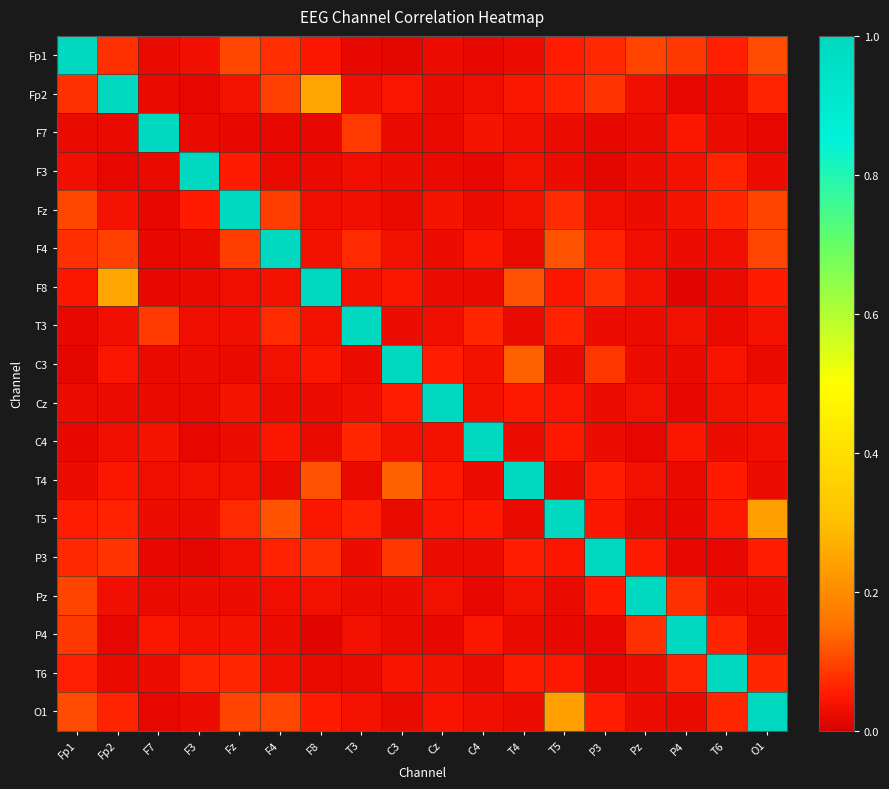

Reading left to right, transcribe all the data shown in this chart.

Fp1: Fp1=1.0	Fp2=0.1	F7=0.0	F3=0.0	Fz=0.1	F4=0.1	F8=0.0	T3=0.0	C3=0.0	Cz=0.0	C4=0.0	T4=0.0	T5=0.1	P3=0.1	Pz=0.1	P4=0.1	T6=0.1	O1=0.1
Fp2: Fp1=0.1	Fp2=1.0	F7=0.0	F3=0.0	Fz=0.0	F4=0.1	F8=0.3	T3=0.0	C3=0.0	Cz=0.0	C4=0.0	T4=0.0	T5=0.1	P3=0.1	Pz=0.0	P4=0.0	T6=0.0	O1=0.1
F7: Fp1=0.0	Fp2=0.0	F7=1.0	F3=0.0	Fz=0.0	F4=0.0	F8=0.0	T3=0.1	C3=0.0	Cz=0.0	C4=0.0	T4=0.0	T5=0.0	P3=0.0	Pz=0.0	P4=0.0	T6=0.0	O1=0.0
F3: Fp1=0.0	Fp2=0.0	F7=0.0	F3=1.0	Fz=0.1	F4=0.0	F8=0.0	T3=0.0	C3=0.0	Cz=0.0	C4=0.0	T4=0.0	T5=0.0	P3=0.0	Pz=0.0	P4=0.0	T6=0.1	O1=0.0
Fz: Fp1=0.1	Fp2=0.0	F7=0.0	F3=0.1	Fz=1.0	F4=0.1	F8=0.0	T3=0.0	C3=0.0	Cz=0.0	C4=0.0	T4=0.0	T5=0.1	P3=0.0	Pz=0.0	P4=0.0	T6=0.1	O1=0.1
F4: Fp1=0.1	Fp2=0.1	F7=0.0	F3=0.0	Fz=0.1	F4=1.0	F8=0.0	T3=0.1	C3=0.0	Cz=0.0	C4=0.0	T4=0.0	T5=0.1	P3=0.1	Pz=0.0	P4=0.0	T6=0.0	O1=0.1
F8: Fp1=0.0	Fp2=0.3	F7=0.0	F3=0.0	Fz=0.0	F4=0.0	F8=1.0	T3=0.0	C3=0.0	Cz=0.0	C4=0.0	T4=0.1	T5=0.0	P3=0.1	Pz=0.0	P4=0.0	T6=0.0	O1=0.1
T3: Fp1=0.0	Fp2=0.0	F7=0.1	F3=0.0	Fz=0.0	F4=0.1	F8=0.0	T3=1.0	C3=0.0	Cz=0.0	C4=0.1	T4=0.0	T5=0.1	P3=0.0	Pz=0.0	P4=0.0	T6=0.0	O1=0.0
C3: Fp1=0.0	Fp2=0.0	F7=0.0	F3=0.0	Fz=0.0	F4=0.0	F8=0.0	T3=0.0	C3=1.0	Cz=0.1	C4=0.0	T4=0.1	T5=0.0	P3=0.1	Pz=0.0	P4=0.0	T6=0.0	O1=0.0
Cz: Fp1=0.0	Fp2=0.0	F7=0.0	F3=0.0	Fz=0.0	F4=0.0	F8=0.0	T3=0.0	C3=0.1	Cz=1.0	C4=0.0	T4=0.0	T5=0.0	P3=0.0	Pz=0.0	P4=0.0	T6=0.0	O1=0.0
C4: Fp1=0.0	Fp2=0.0	F7=0.0	F3=0.0	Fz=0.0	F4=0.0	F8=0.0	T3=0.1	C3=0.0	Cz=0.0	C4=1.0	T4=0.0	T5=0.0	P3=0.0	Pz=0.0	P4=0.0	T6=0.0	O1=0.0
T4: Fp1=0.0	Fp2=0.0	F7=0.0	F3=0.0	Fz=0.0	F4=0.0	F8=0.1	T3=0.0	C3=0.1	Cz=0.0	C4=0.0	T4=1.0	T5=0.0	P3=0.1	Pz=0.0	P4=0.0	T6=0.1	O1=0.0
T5: Fp1=0.1	Fp2=0.1	F7=0.0	F3=0.0	Fz=0.1	F4=0.1	F8=0.0	T3=0.1	C3=0.0	Cz=0.0	C4=0.0	T4=0.0	T5=1.0	P3=0.0	Pz=0.0	P4=0.0	T6=0.0	O1=0.2
P3: Fp1=0.1	Fp2=0.1	F7=0.0	F3=0.0	Fz=0.0	F4=0.1	F8=0.1	T3=0.0	C3=0.1	Cz=0.0	C4=0.0	T4=0.1	T5=0.0	P3=1.0	Pz=0.1	P4=0.0	T6=0.0	O1=0.1
Pz: Fp1=0.1	Fp2=0.0	F7=0.0	F3=0.0	Fz=0.0	F4=0.0	F8=0.0	T3=0.0	C3=0.0	Cz=0.0	C4=0.0	T4=0.0	T5=0.0	P3=0.1	Pz=1.0	P4=0.1	T6=0.0	O1=0.0
P4: Fp1=0.1	Fp2=0.0	F7=0.0	F3=0.0	Fz=0.0	F4=0.0	F8=0.0	T3=0.0	C3=0.0	Cz=0.0	C4=0.0	T4=0.0	T5=0.0	P3=0.0	Pz=0.1	P4=1.0	T6=0.1	O1=0.0
T6: Fp1=0.1	Fp2=0.0	F7=0.0	F3=0.1	Fz=0.1	F4=0.0	F8=0.0	T3=0.0	C3=0.0	Cz=0.0	C4=0.0	T4=0.1	T5=0.0	P3=0.0	Pz=0.0	P4=0.1	T6=1.0	O1=0.1
O1: Fp1=0.1	Fp2=0.1	F7=0.0	F3=0.0	Fz=0.1	F4=0.1	F8=0.1	T3=0.0	C3=0.0	Cz=0.0	C4=0.0	T4=0.0	T5=0.2	P3=0.1	Pz=0.0	P4=0.0	T6=0.1	O1=1.0